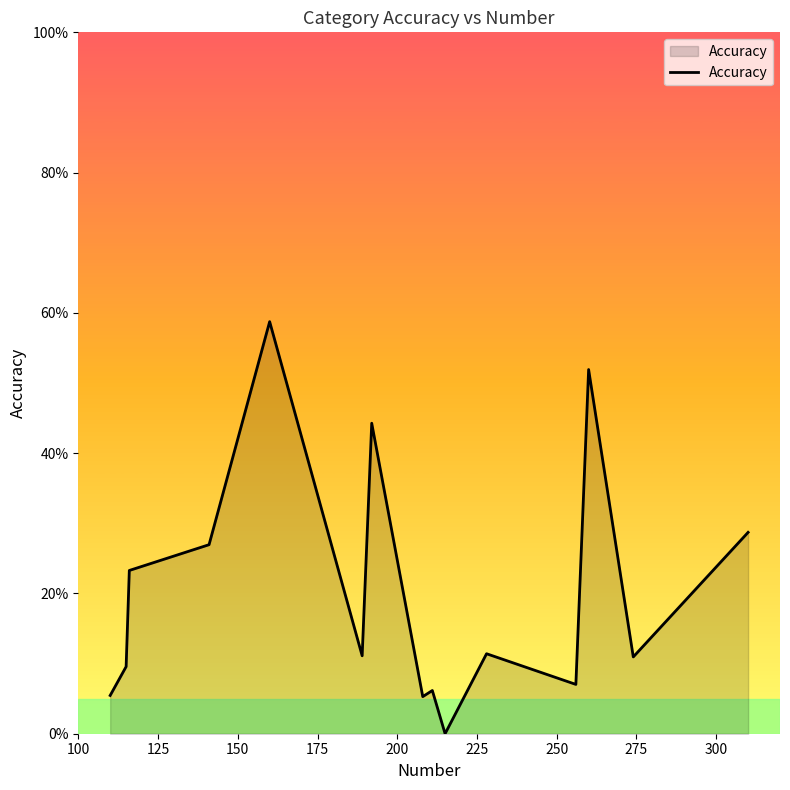

How many distinct data groups are displayed?

1